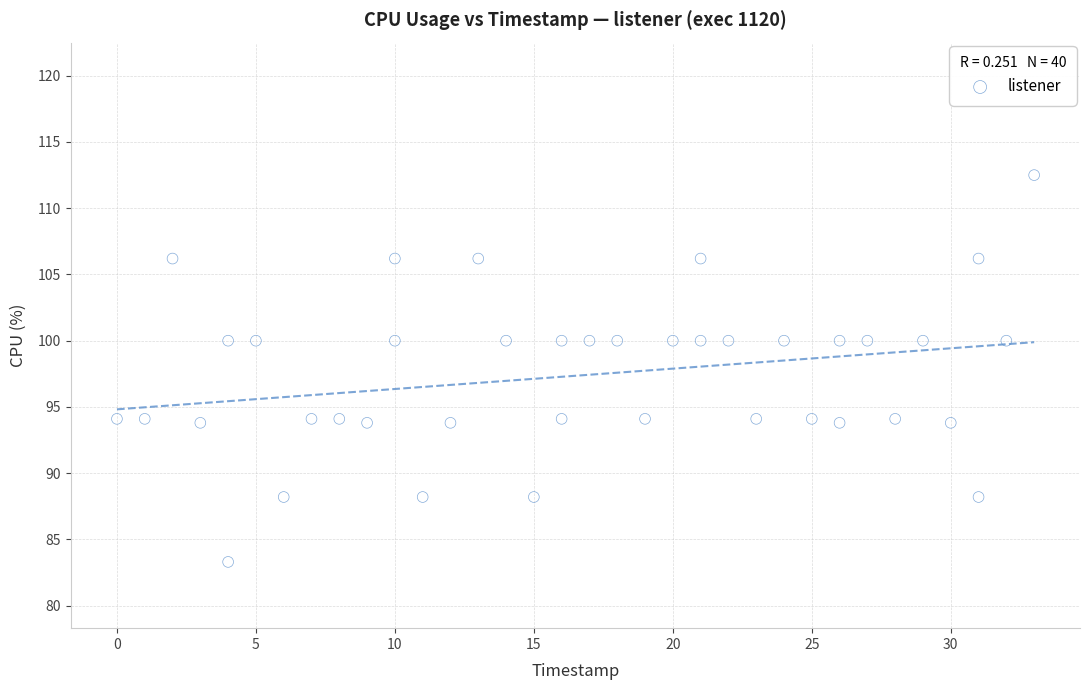

What is the range of Y values (max minus min)?

29.2